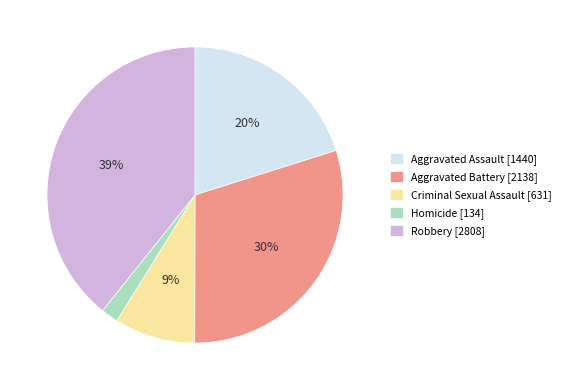

What percentage is the Homicide slice, to the nearest percent?

2%